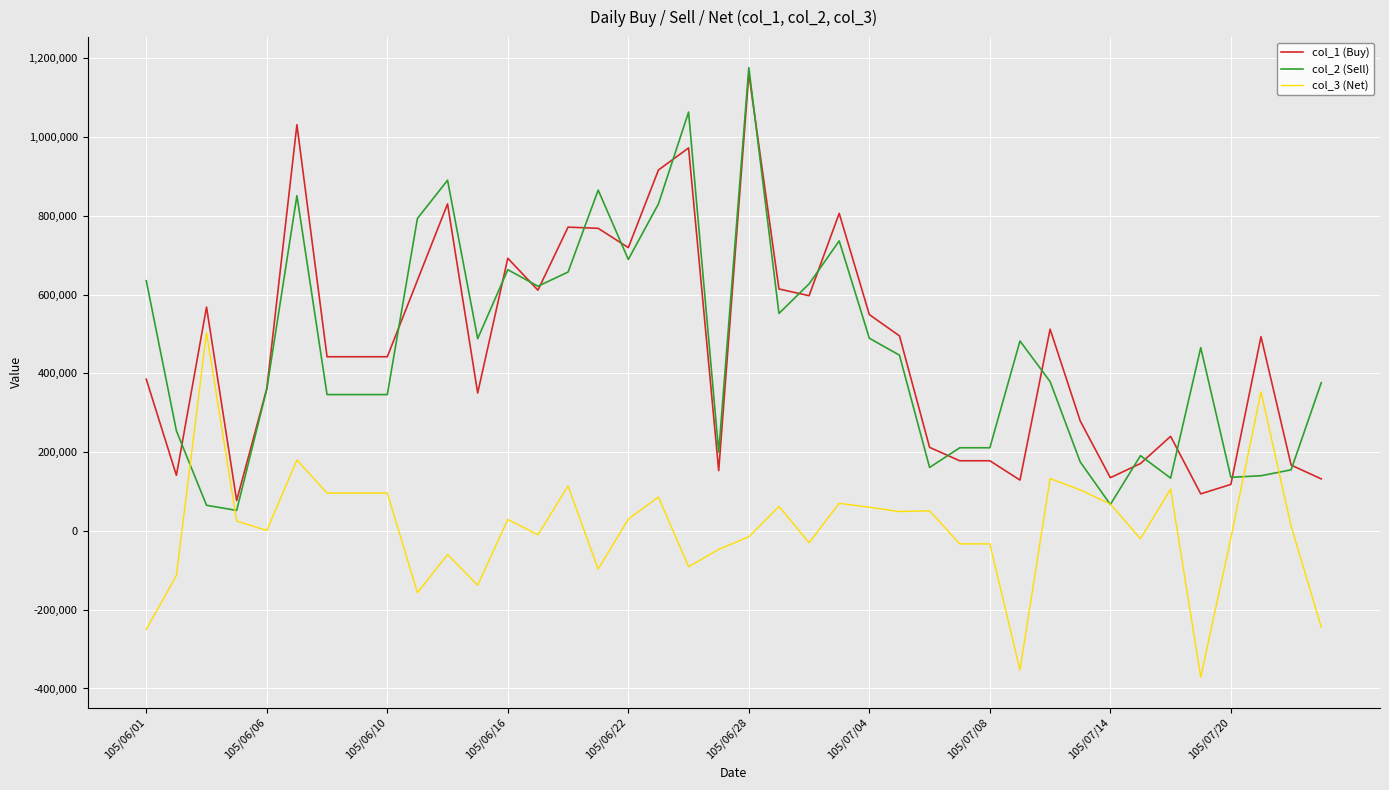

After their last crossing, which series has the higher values: col_2 (Sell) or col_3 (Net)?

col_2 (Sell)